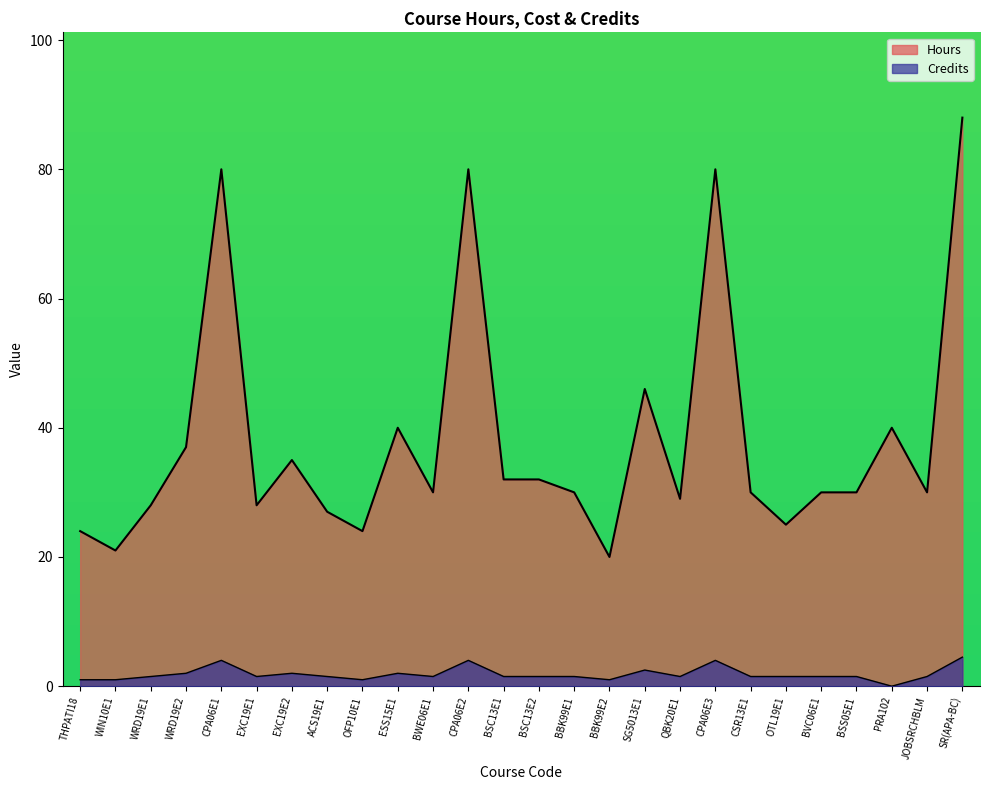

How many distinct data groups are displayed?

2